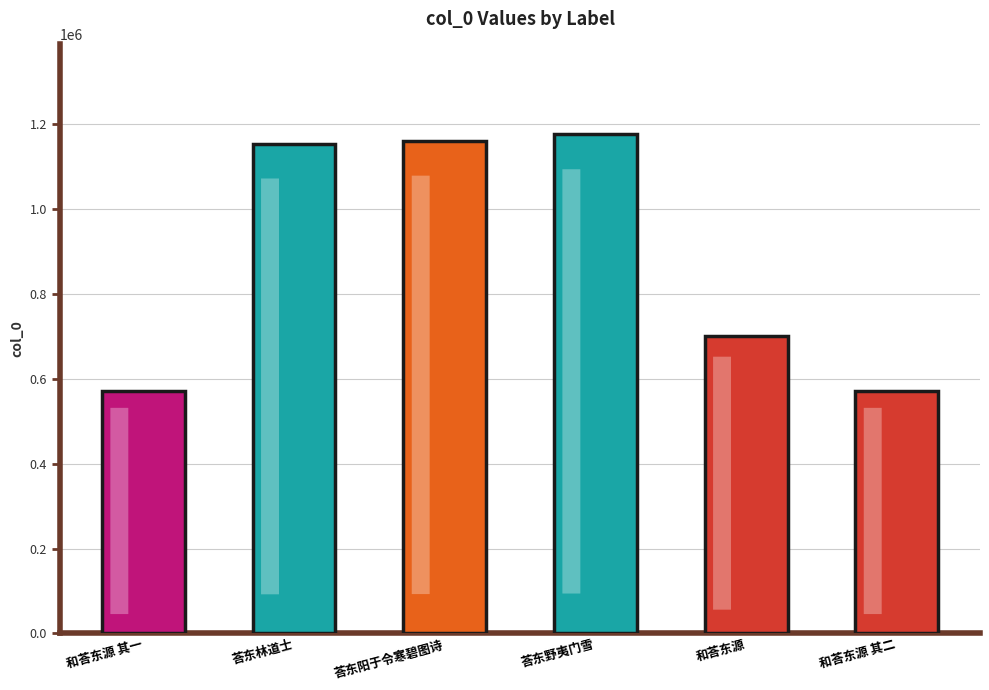

Does the chart contain stacked bars?

No